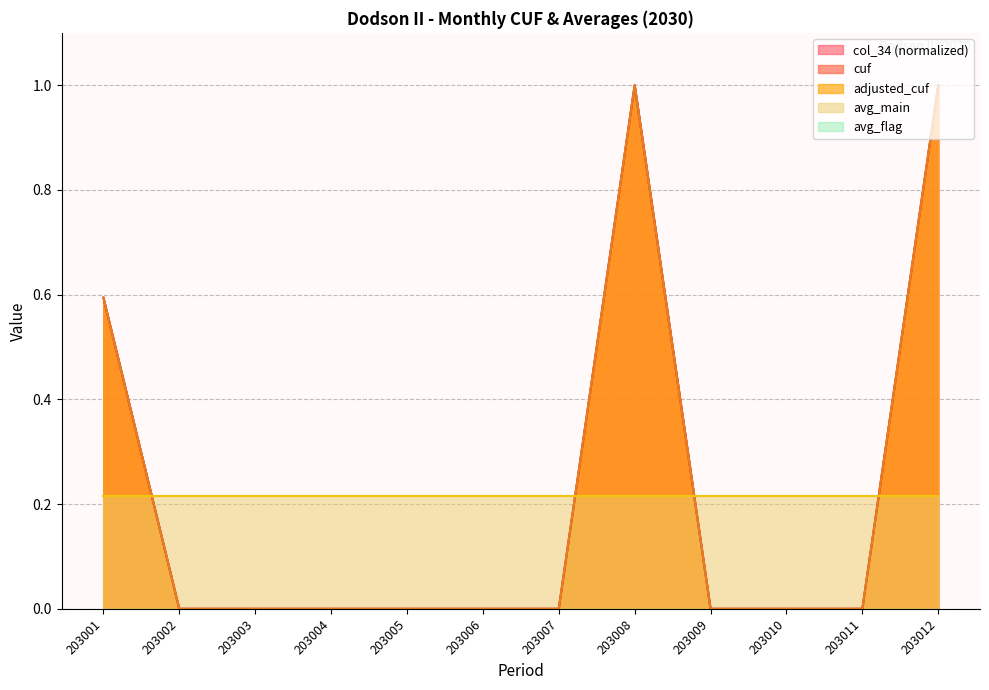

True or false: adjusted_cuf and cuf intersect in this chart.

False